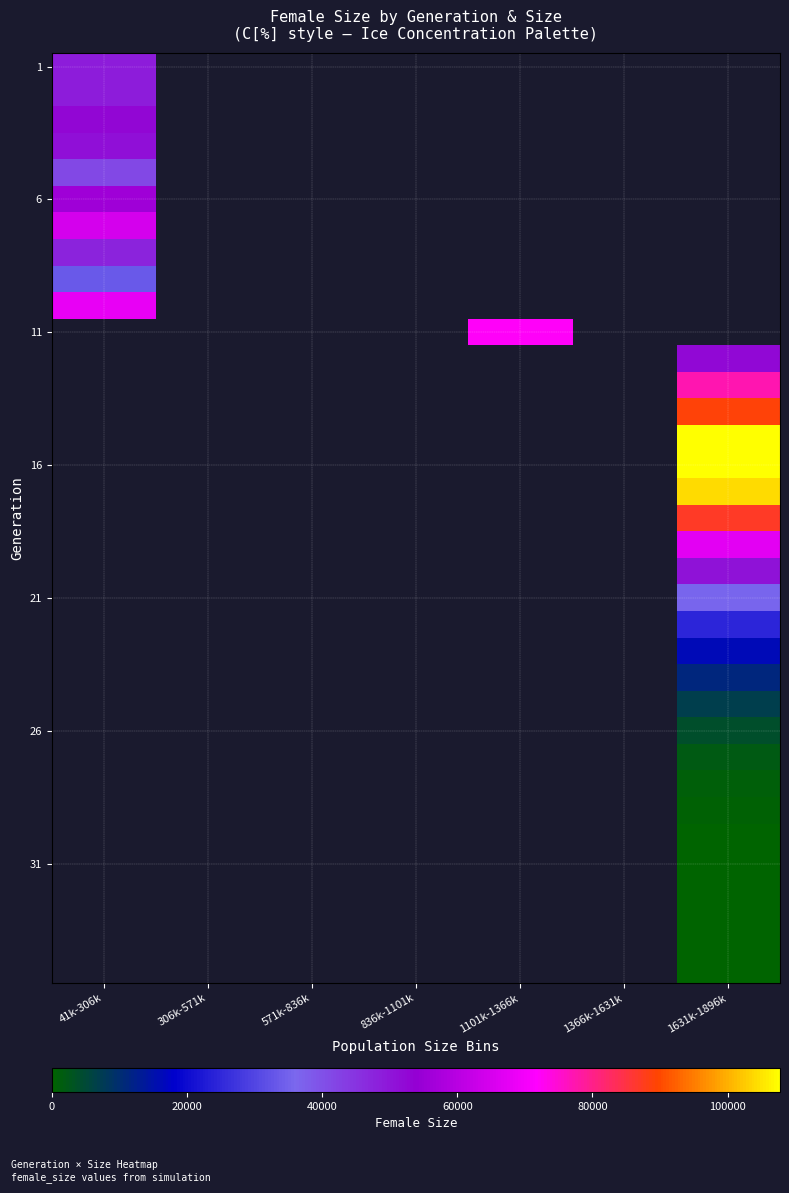

Between 41k-306k and 1101k-1366k, which is larger?

1101k-1366k